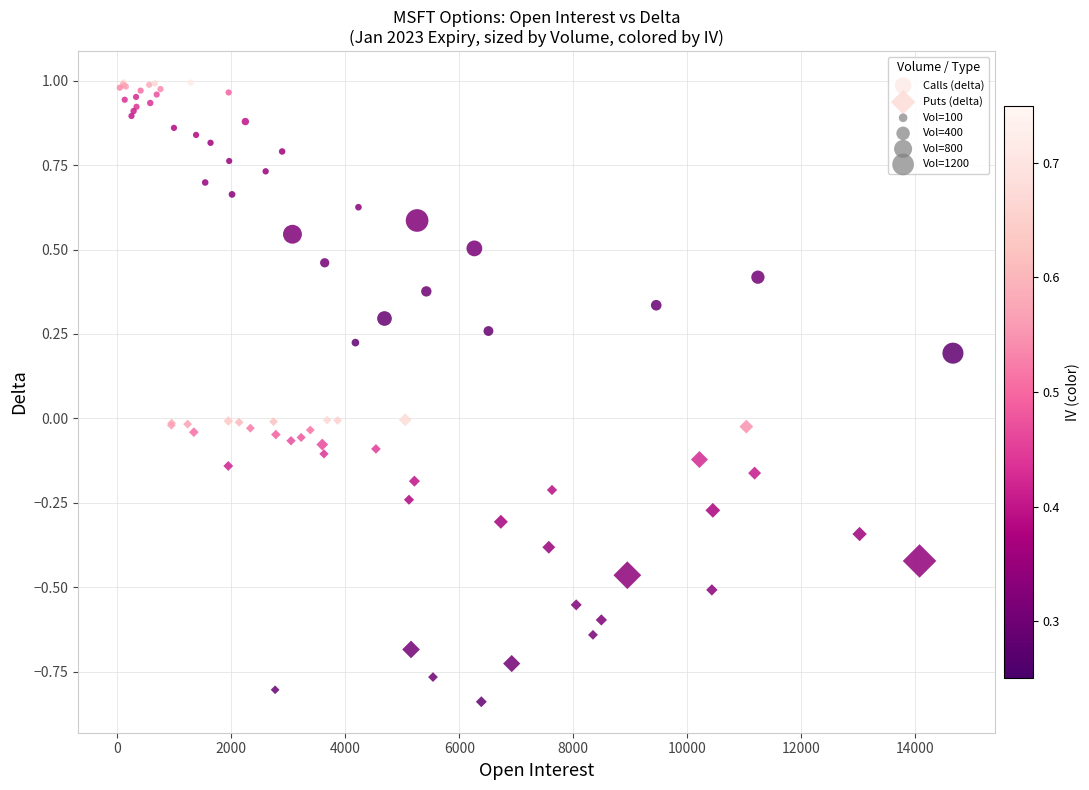

Which series contains the lowest Y value?

Puts (delta)